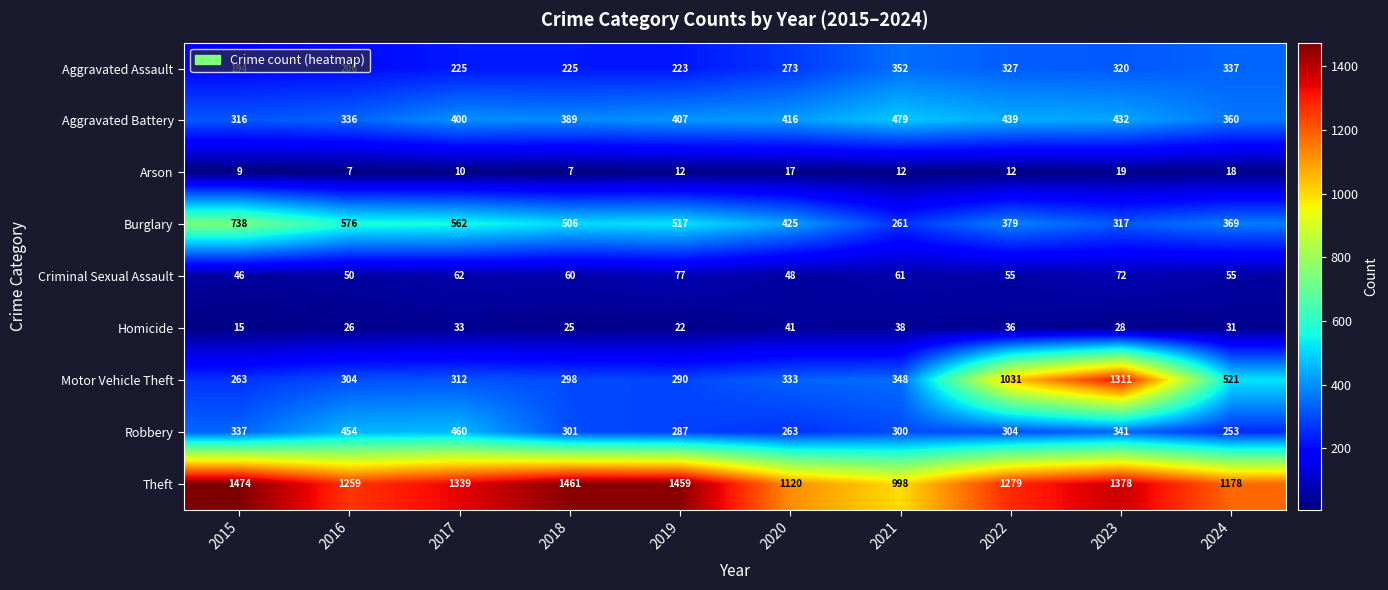

Rank the series by their maximum value, from lowest to highest.

Arson, Homicide, Criminal Sexual Assault, Aggravated Assault, Robbery, Aggravated Battery, Burglary, Motor Vehicle Theft, Theft